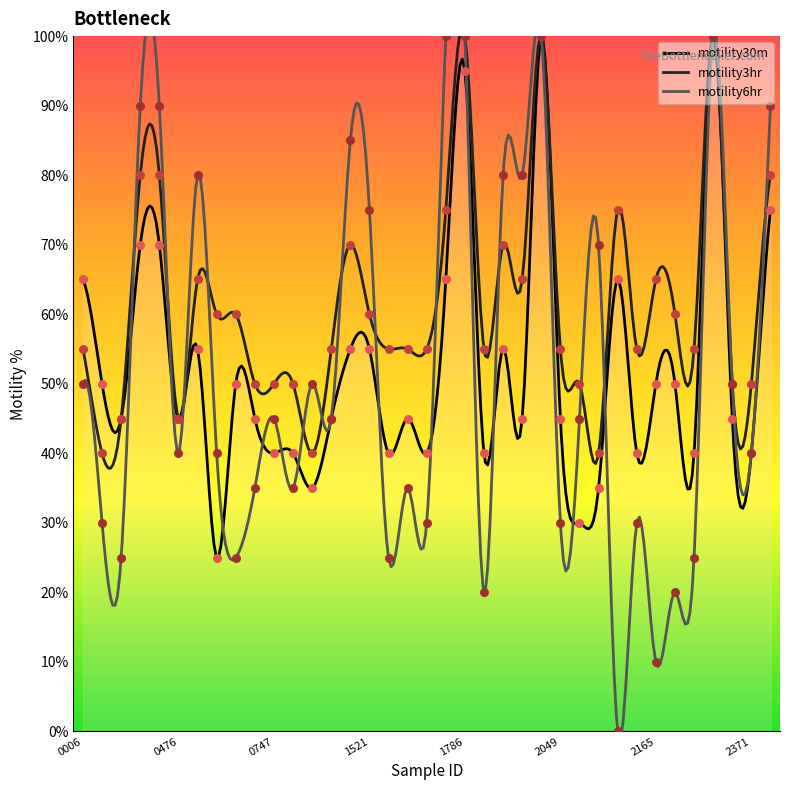

Which series has the widest spread of Y values?

motility6hr